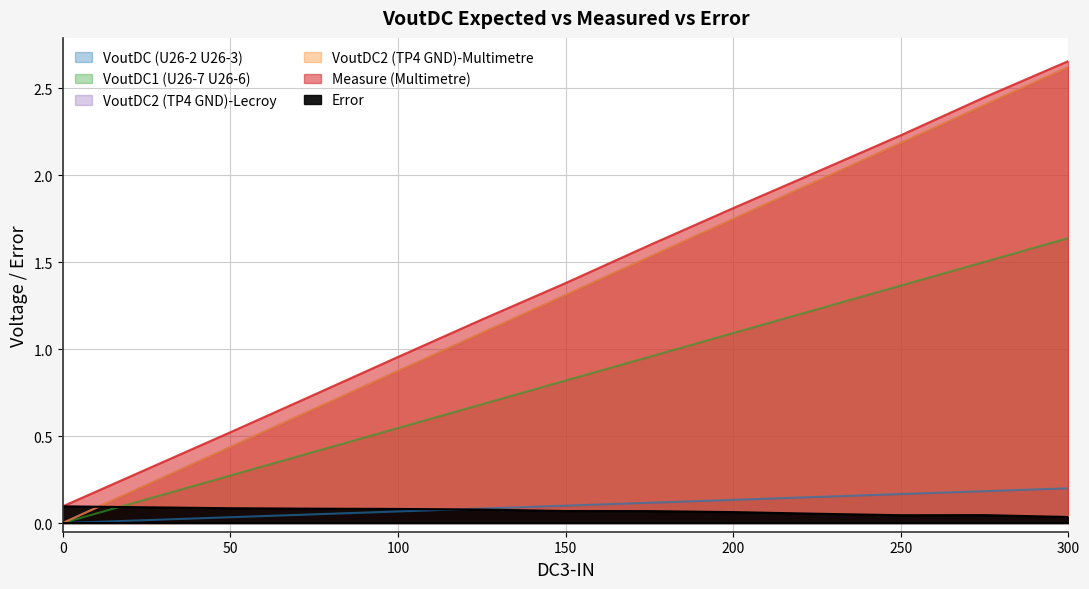

How many values in VoutDC2 (TP4 GND)-Lecroy are above zero?

12